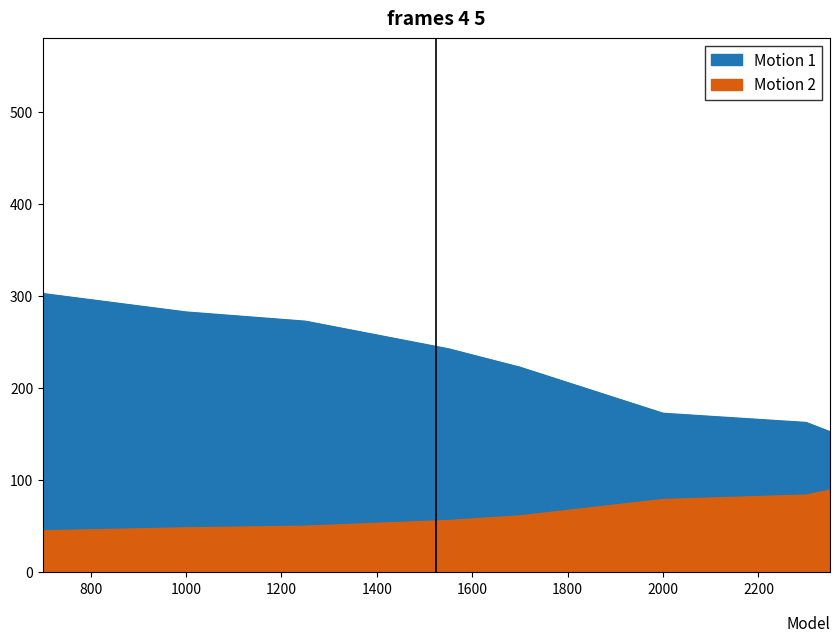

What is the value of the ValueDegee point at the 5th from the left?

222.6